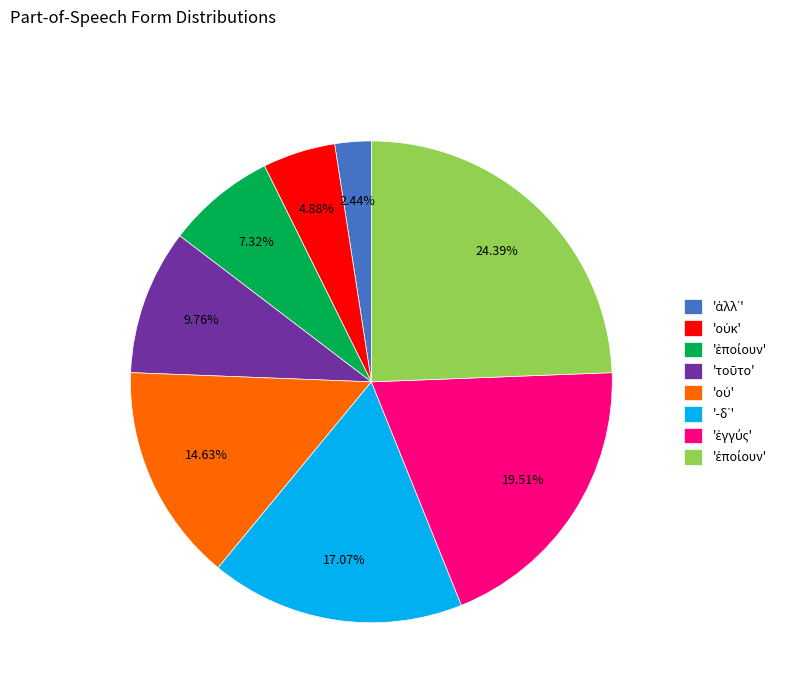

How many slices are in this pie chart?

8